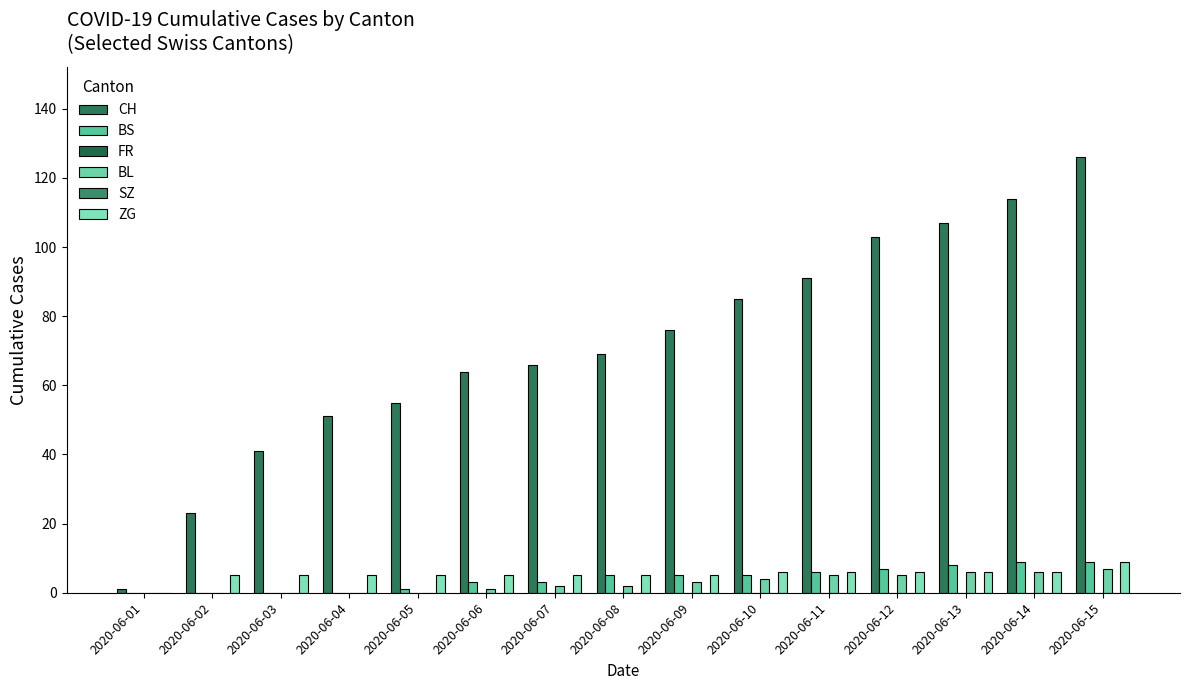

What is the average value of the ZG series?

5